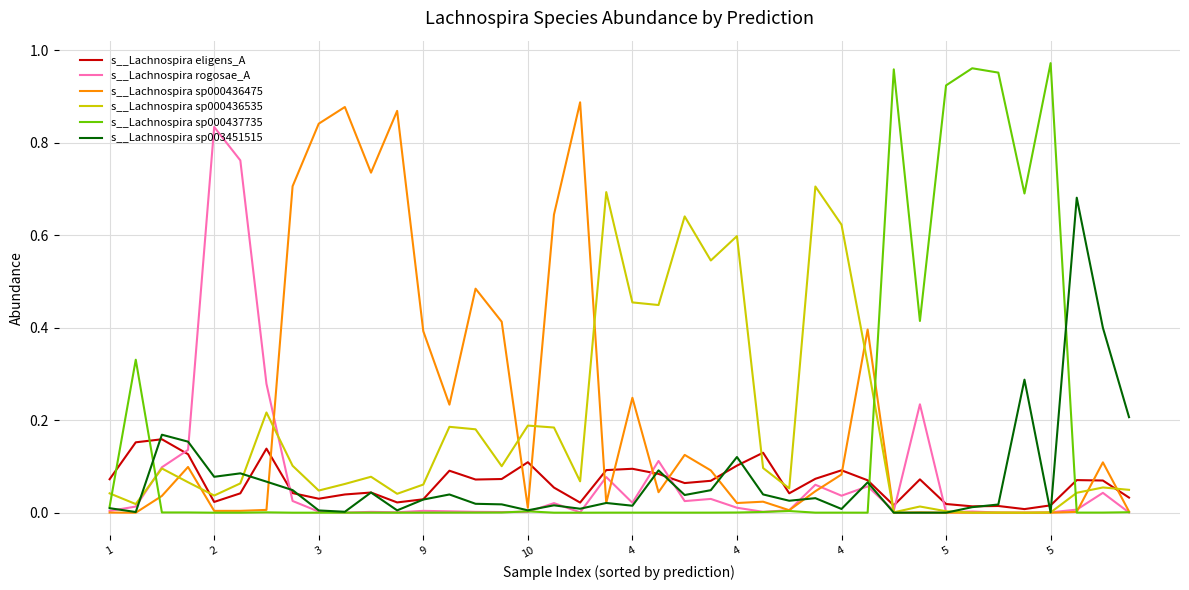

True or false: s__Lachnospira sp000436475 and s__Lachnospira sp000436535 cross at least once.

True